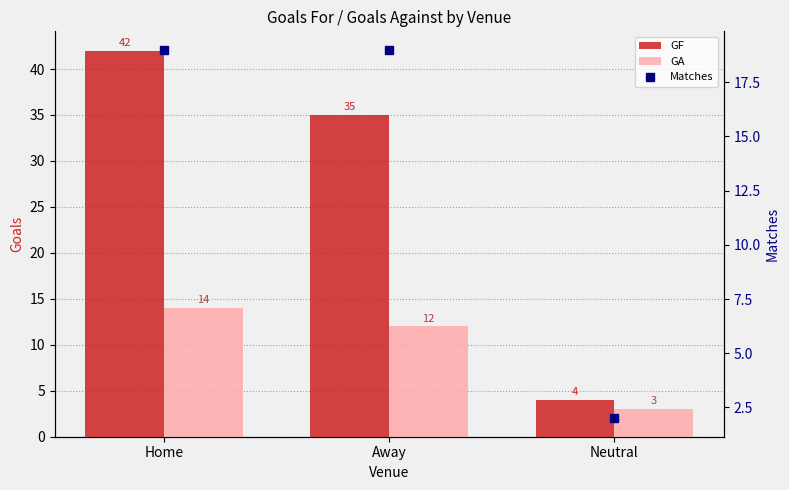

Rank the series by their maximum value, from lowest to highest.

GA, Matches, GF